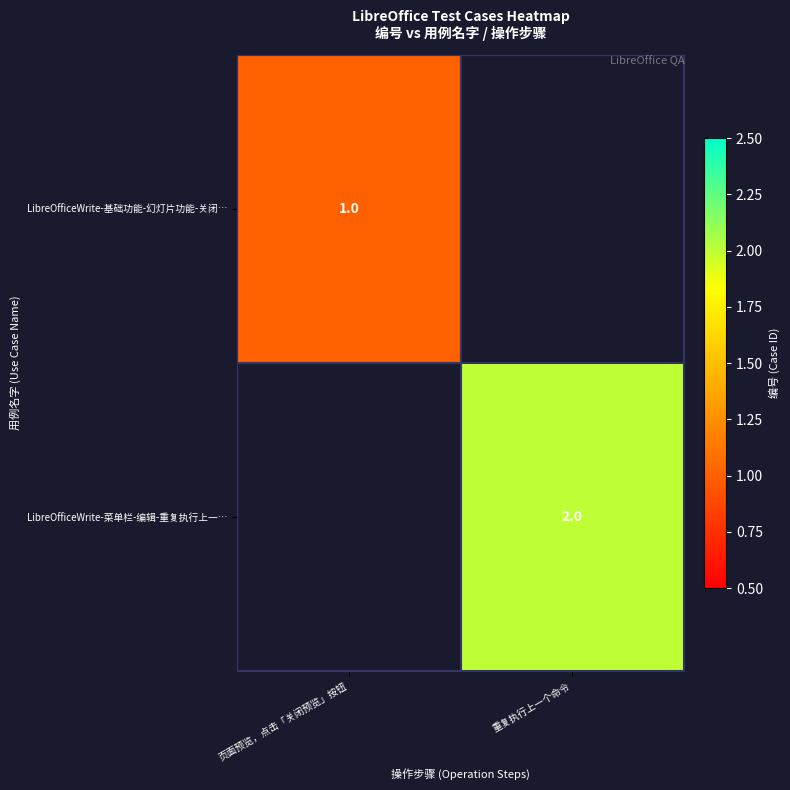

Which has a higher value, 页面预览，点击「关闭预览」按钮 or 重复执行上一个命令?

重复执行上一个命令